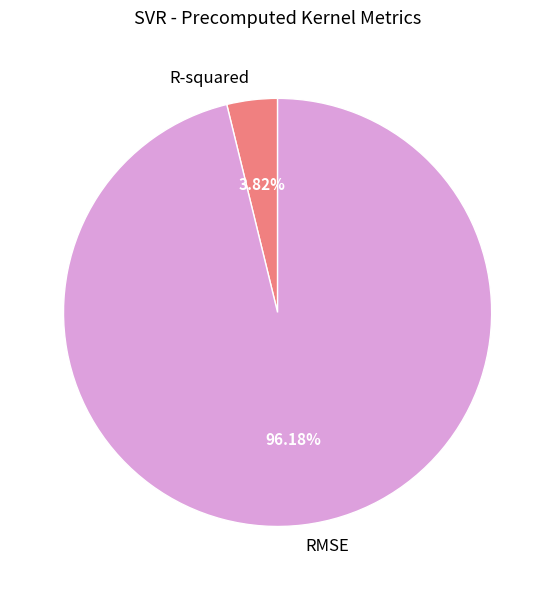

How many segments does this pie chart have?

2